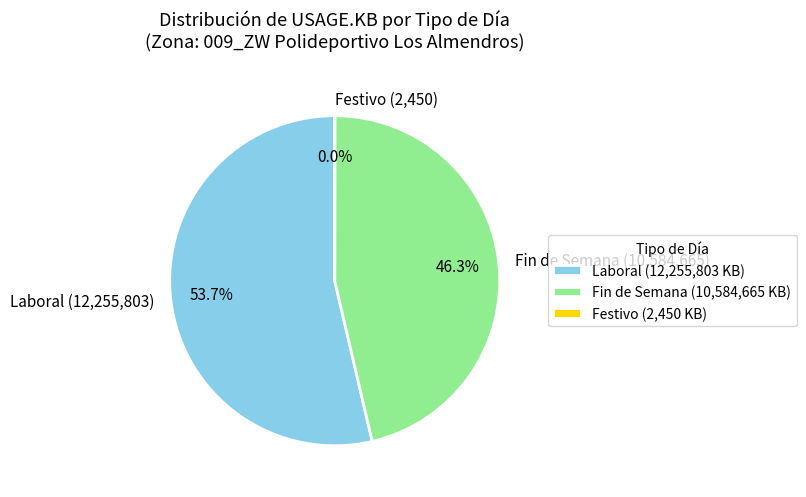

Is the sum of Laboral (12,255,803) and Fin de Semana (10,584,665) greater than half?

Yes